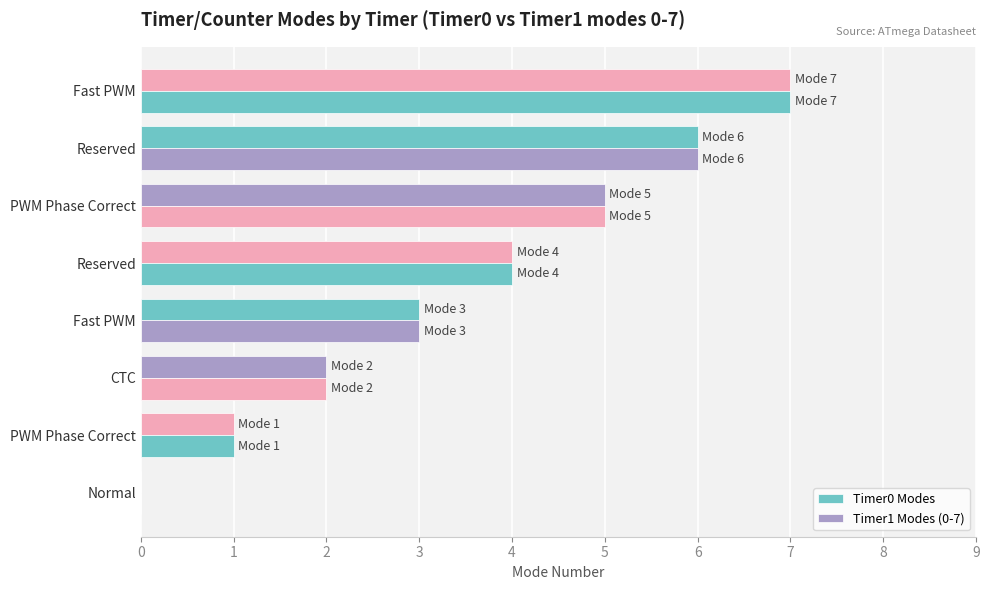

Which series has the largest total across all categories?

Timer0 Modes